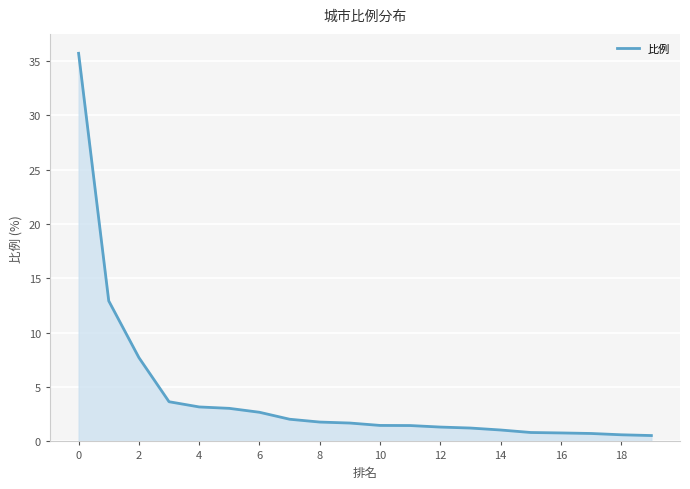

What is the change in value from 0 to 8?

-33.9